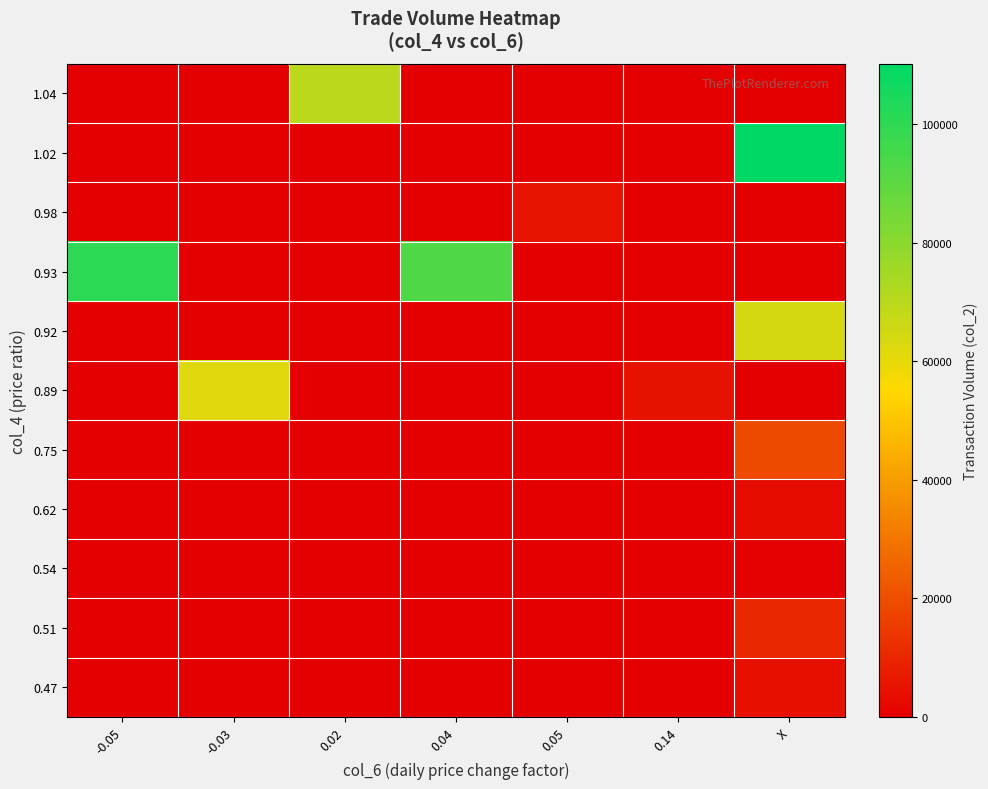

Which label corresponds to the smallest value in the chart?

-0.05